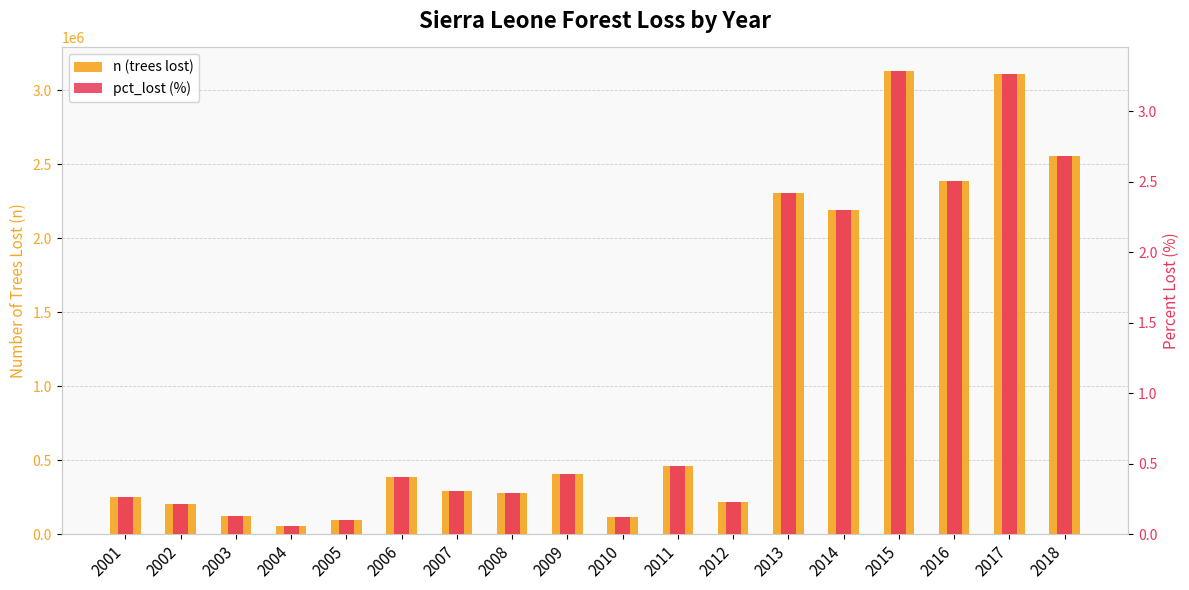

At which label is n (trees lost) closest to 1592865?

2014